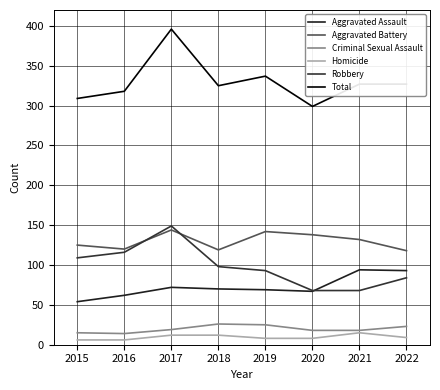

Which category has the lowest value in the Homicide series?

2015